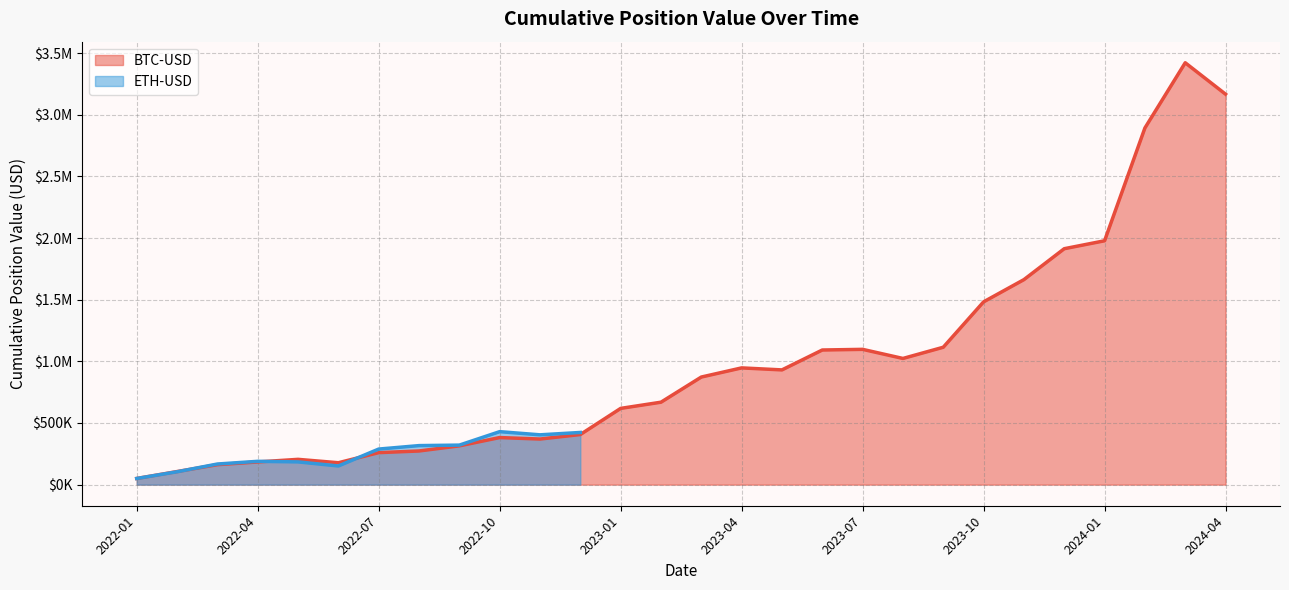

The chart shows a value of 685360.6 at 2022-12. True or false?

False